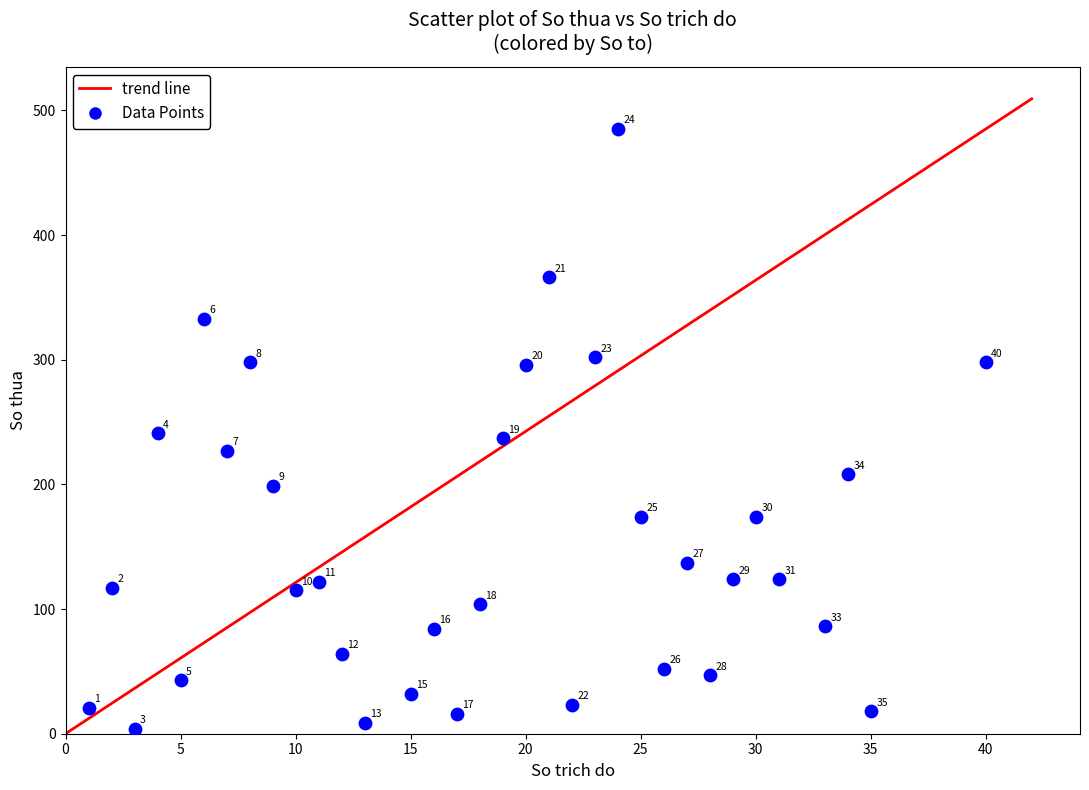

What Y value in the scatter plot is closest to 244?

241